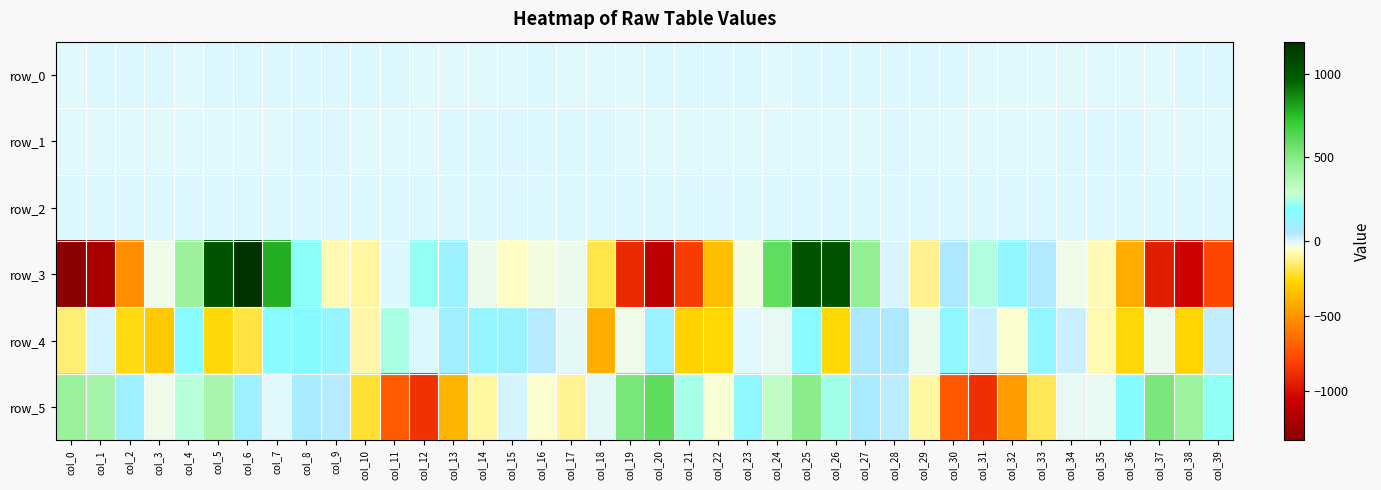

What is the sum of the row_2 values at col_16 and col_32?

2.0